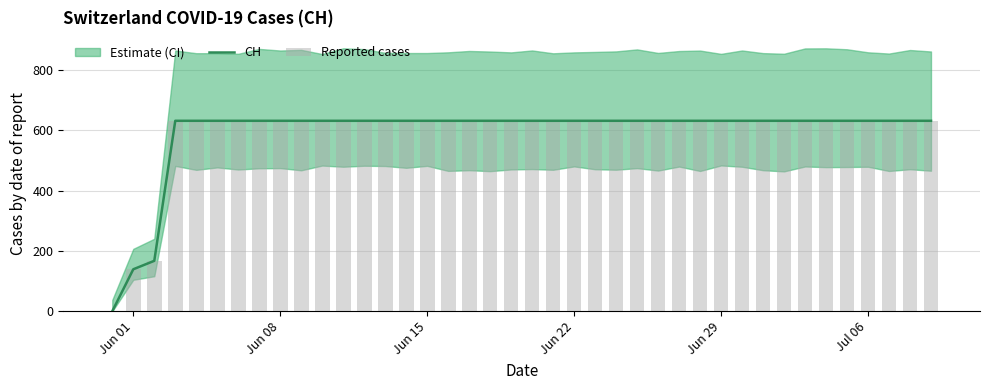

What is the difference between the maximum and second lowest values in the CH series?

492